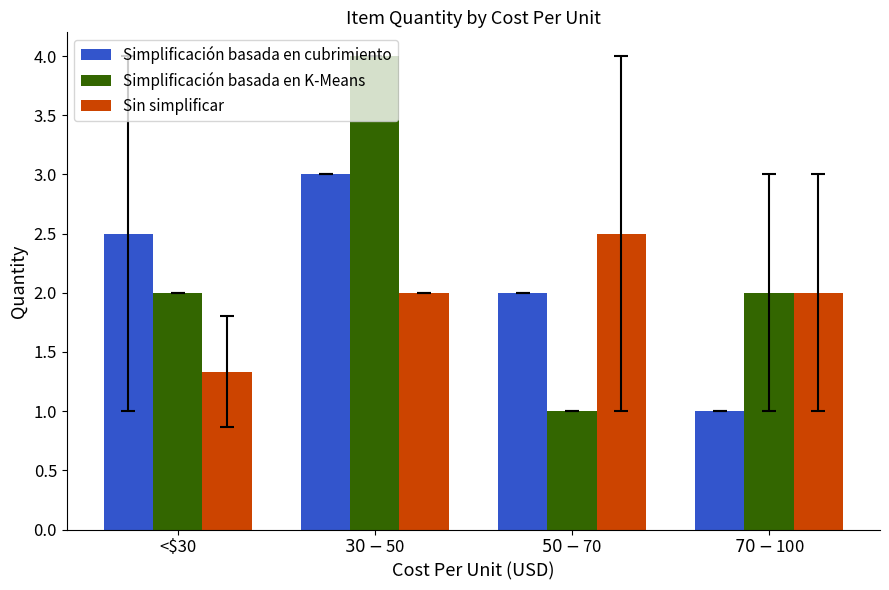

How many groups of bars are there?

4